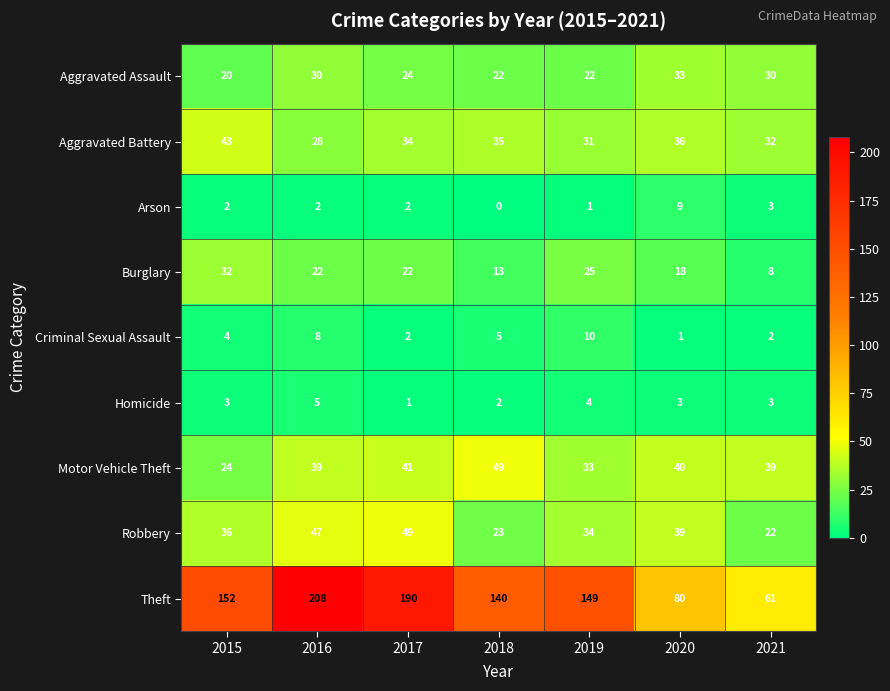

Which series has the widest spread of values?

Theft